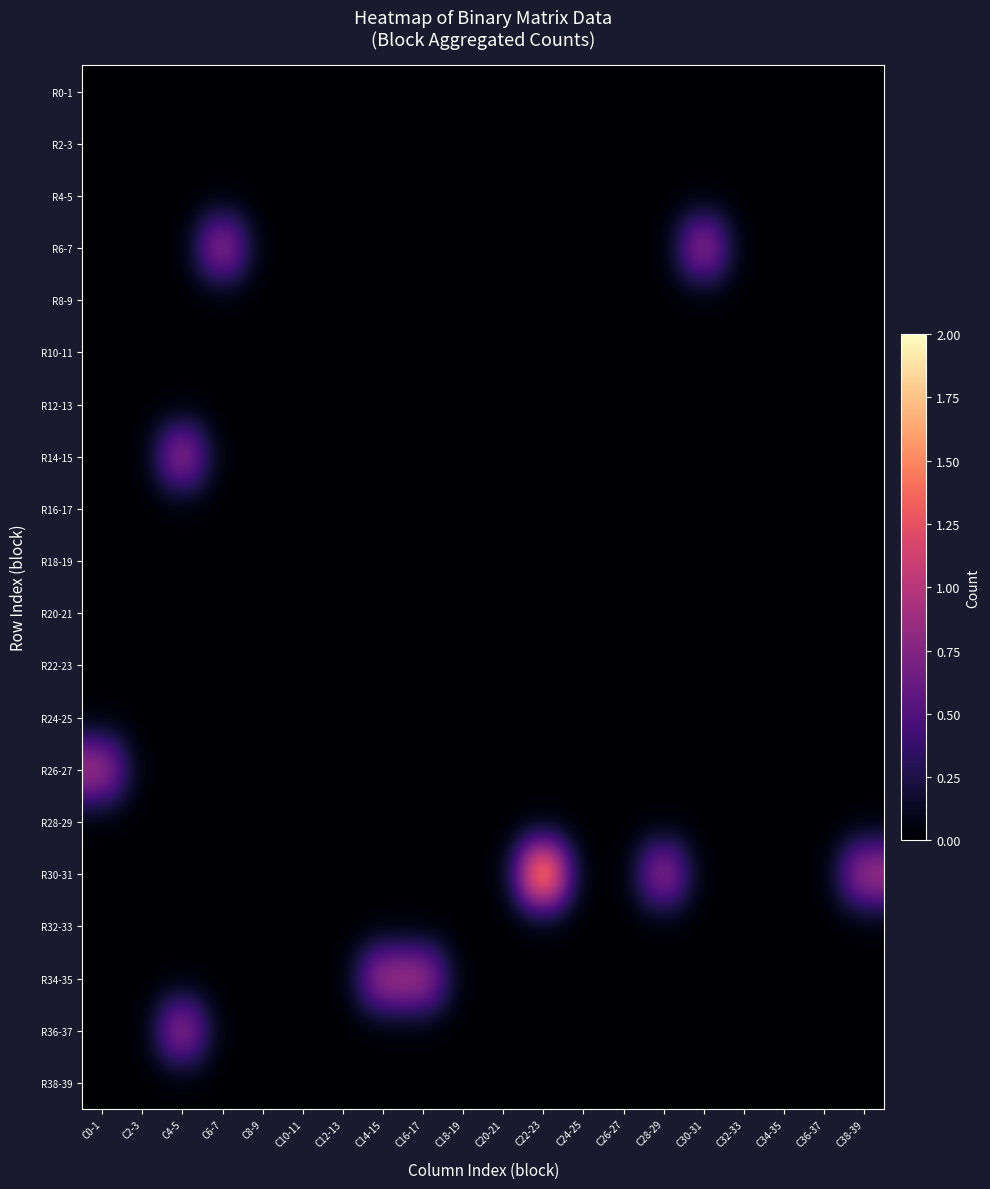

How many categories are shown in the chart?

20